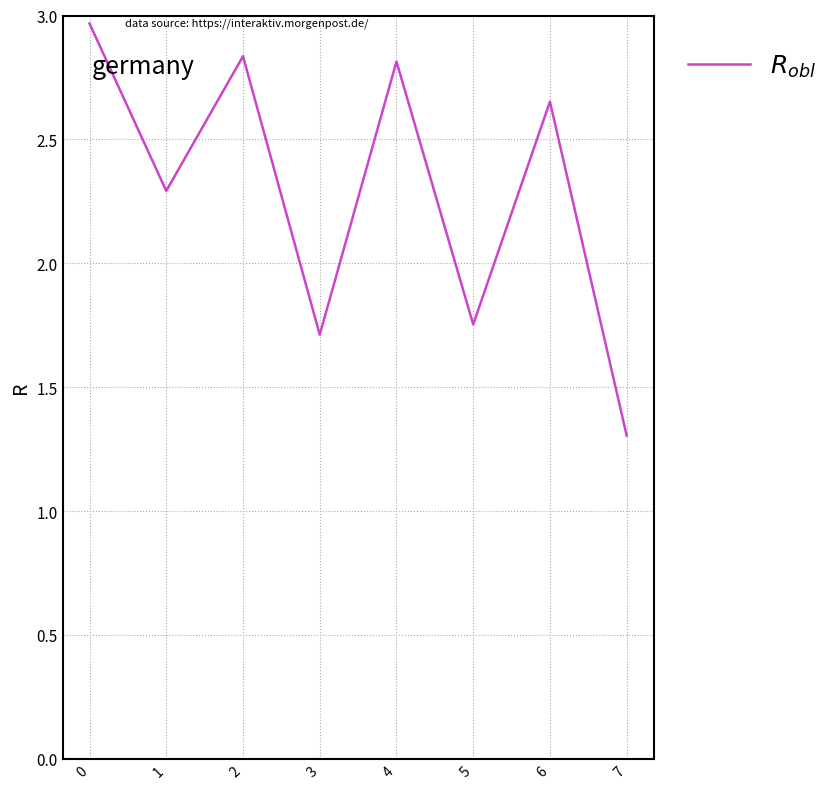

What is the approximate value at 1?

2.3